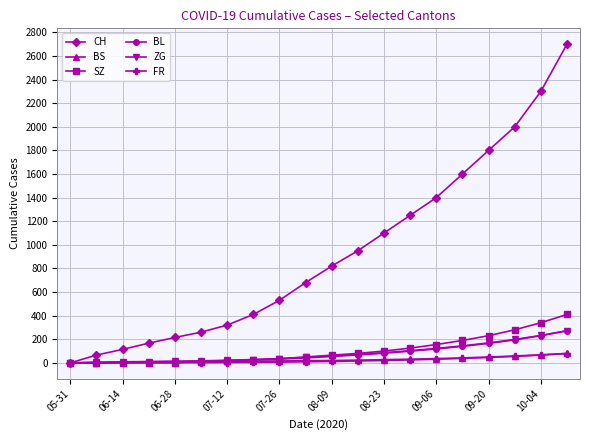

At how many categories does at least one series exceed 1693?

4